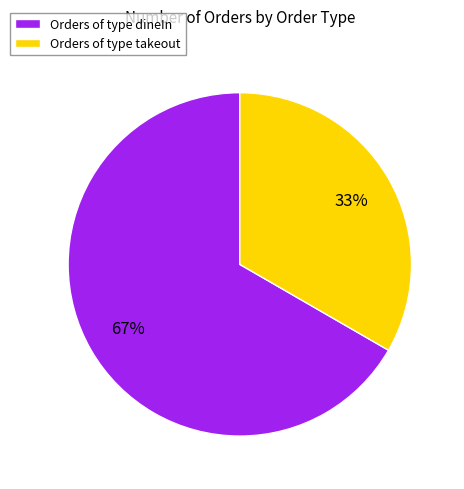

Approximately how many times larger is the value at Orders of type dineIn compared to Orders of type takeout?

2.0